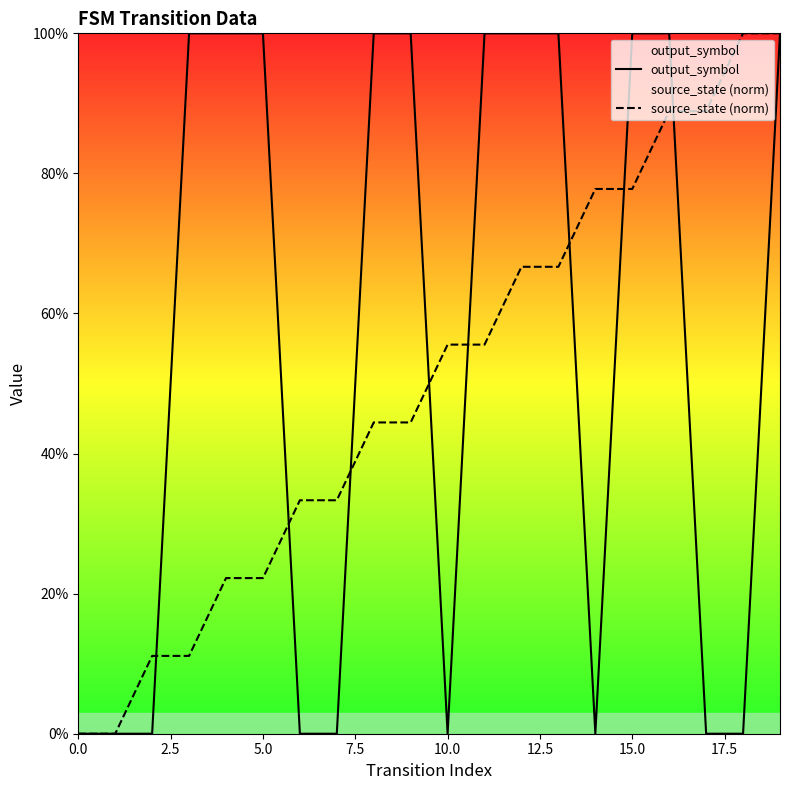

At 5.0, list the series in order from largest to smallest.

output_symbol, source_state (norm)